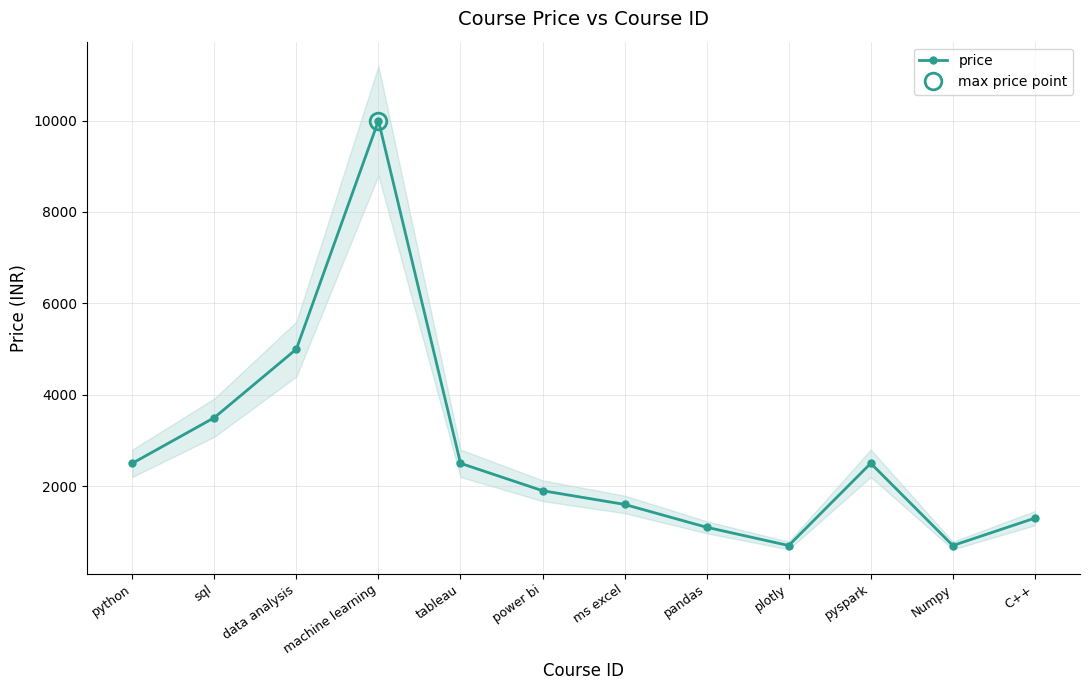

What is the average value?

2774